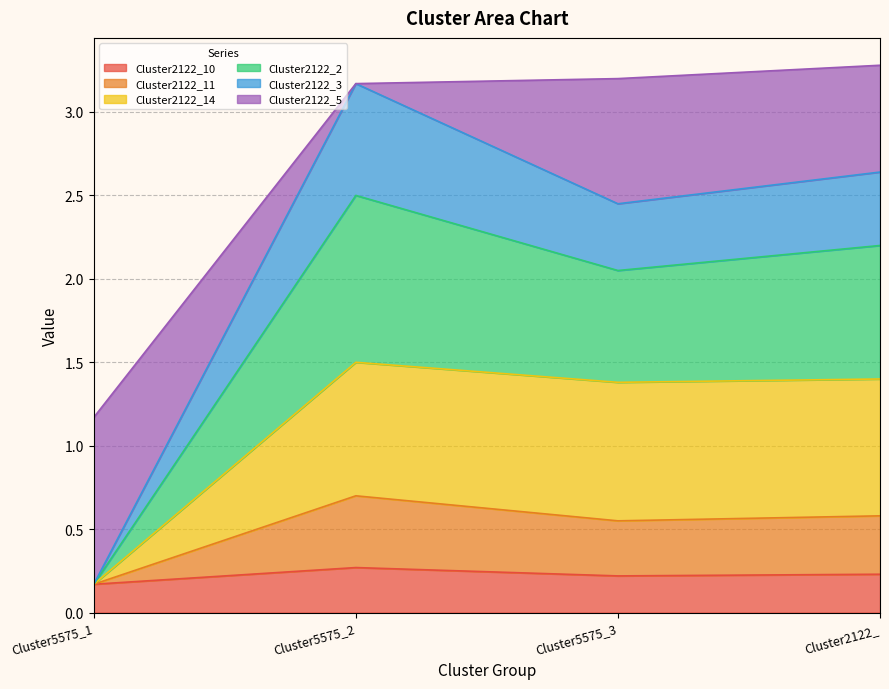

What is the total value across all series at Cluster5575_1?

1.2